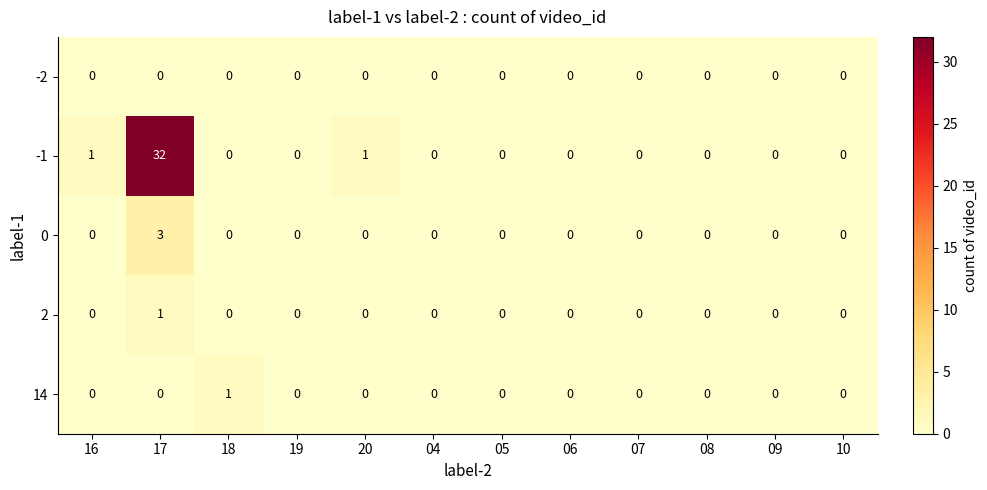

At which category is the sum across all series the highest?

17